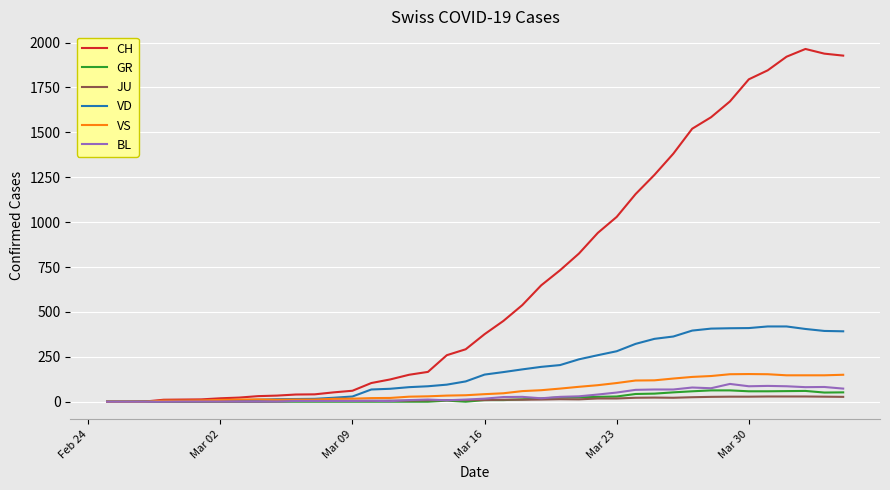

What is the greatest value displayed?

1964